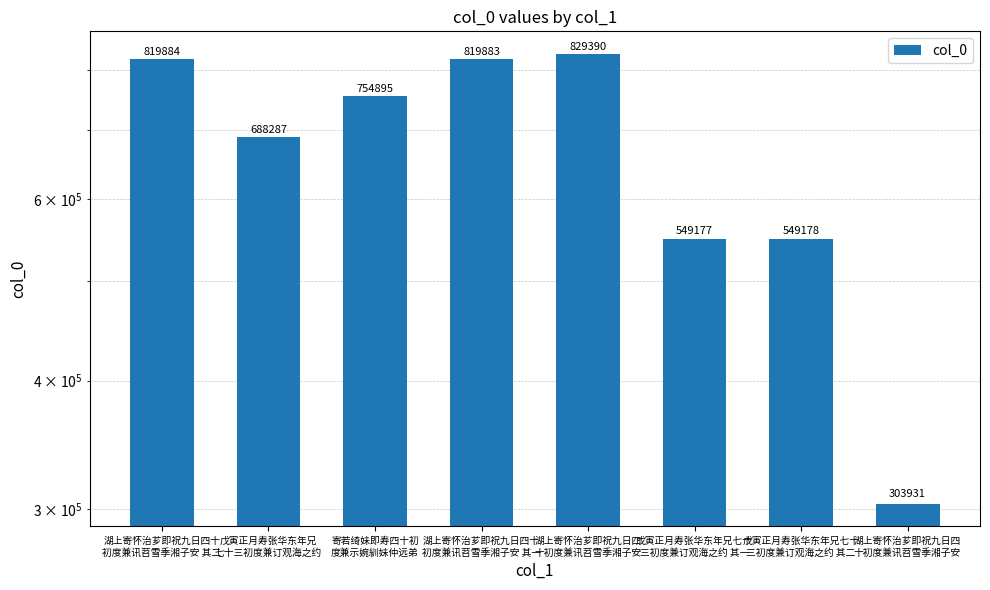

Rank the categories by value from lowest to highest.

湖上寄怀治芗即祝九日四
十初度兼讯苕雪季湘子安, 戊寅正月寿张华东年兄七十
三初度兼订观海之约 其一, 戊寅正月寿张华东年兄七十
三初度兼订观海之约 其二, 戊寅正月寿张华东年兄
七十三初度兼订观海之约, 寄若绮妹即寿四十初
度兼示婉紃妹仲远弟, 湖上寄怀治芗即祝九日四十
初度兼讯苕雪季湘子安 其一, 湖上寄怀治芗即祝九日四十
初度兼讯苕雪季湘子安 其二, 湖上寄怀治芗即祝九日四
十初度兼讯苕雪季湘子安